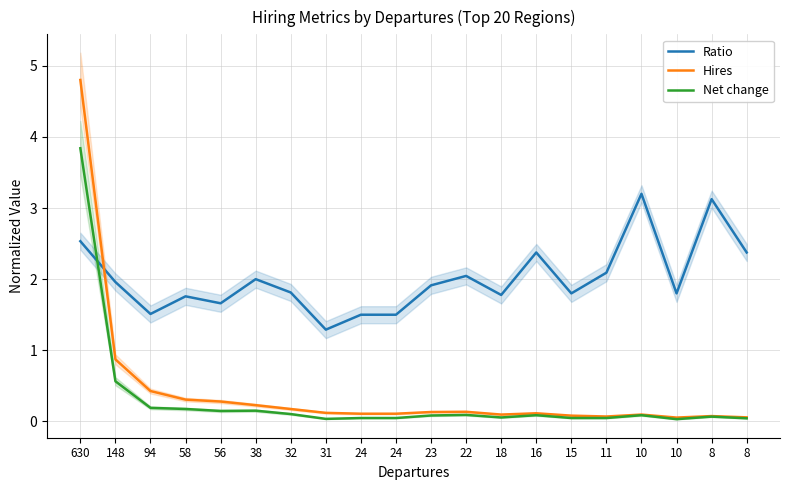

Which series has the largest range (max minus min)?

Hires